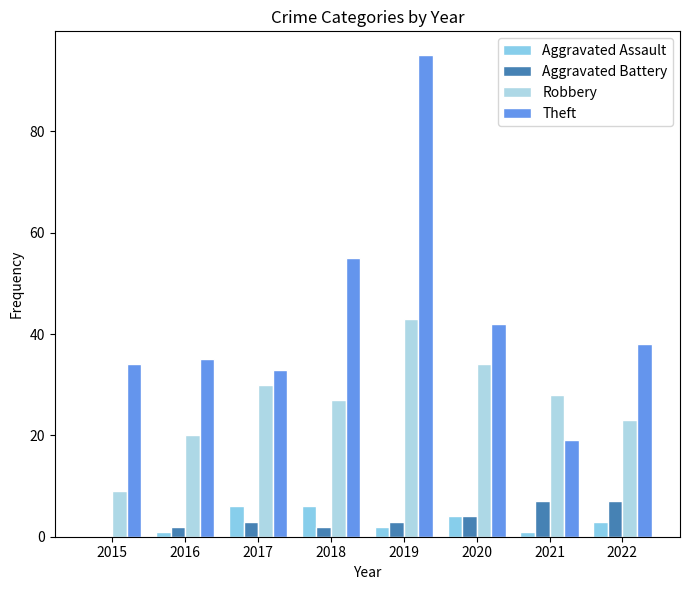

Which series has the largest total across all categories?

Theft